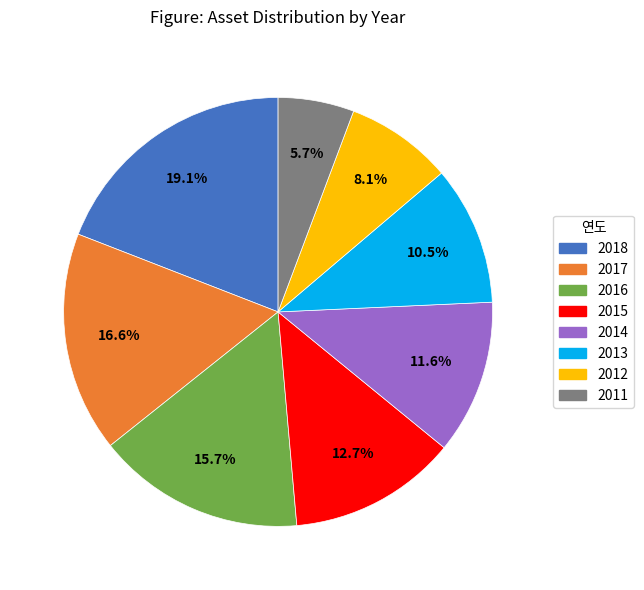

Does any single category account for the majority?

No